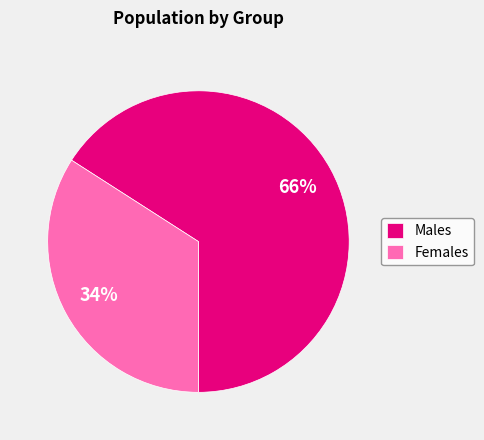

The Females slice represents 34% of the pie. True or false?

True